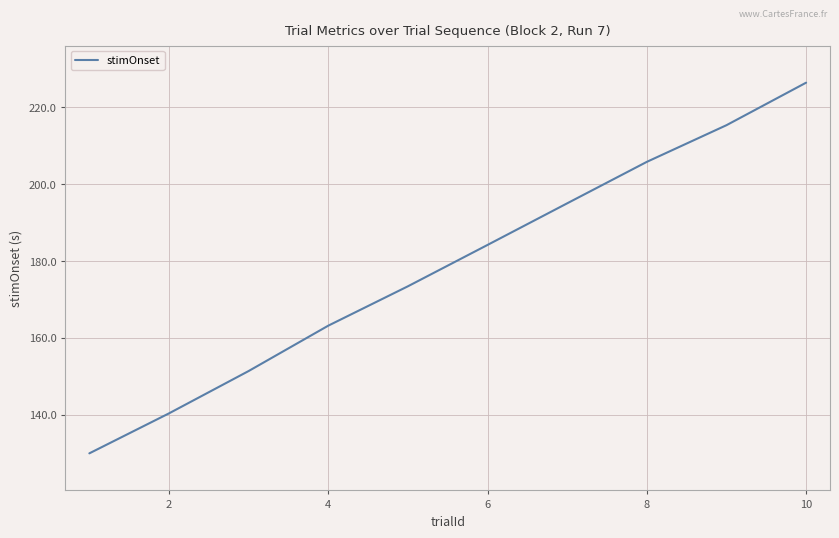

What is the greatest value displayed?

226.5